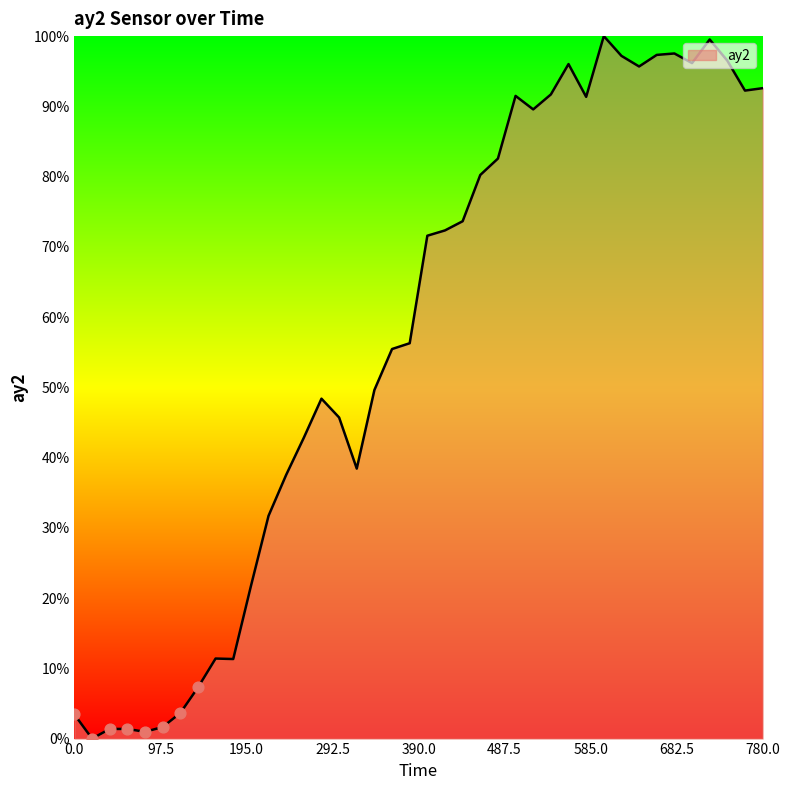

What is the difference between the maximum and minimum values?

100.0